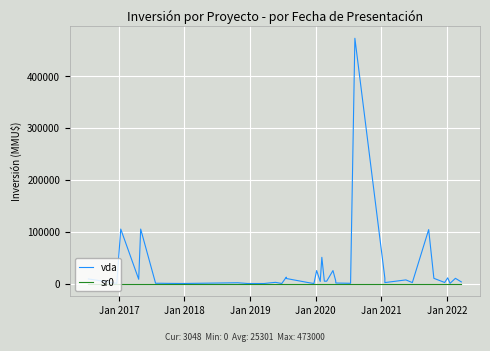

Is the value of vda at 36 greater than the value of sr0 at 12?

Yes